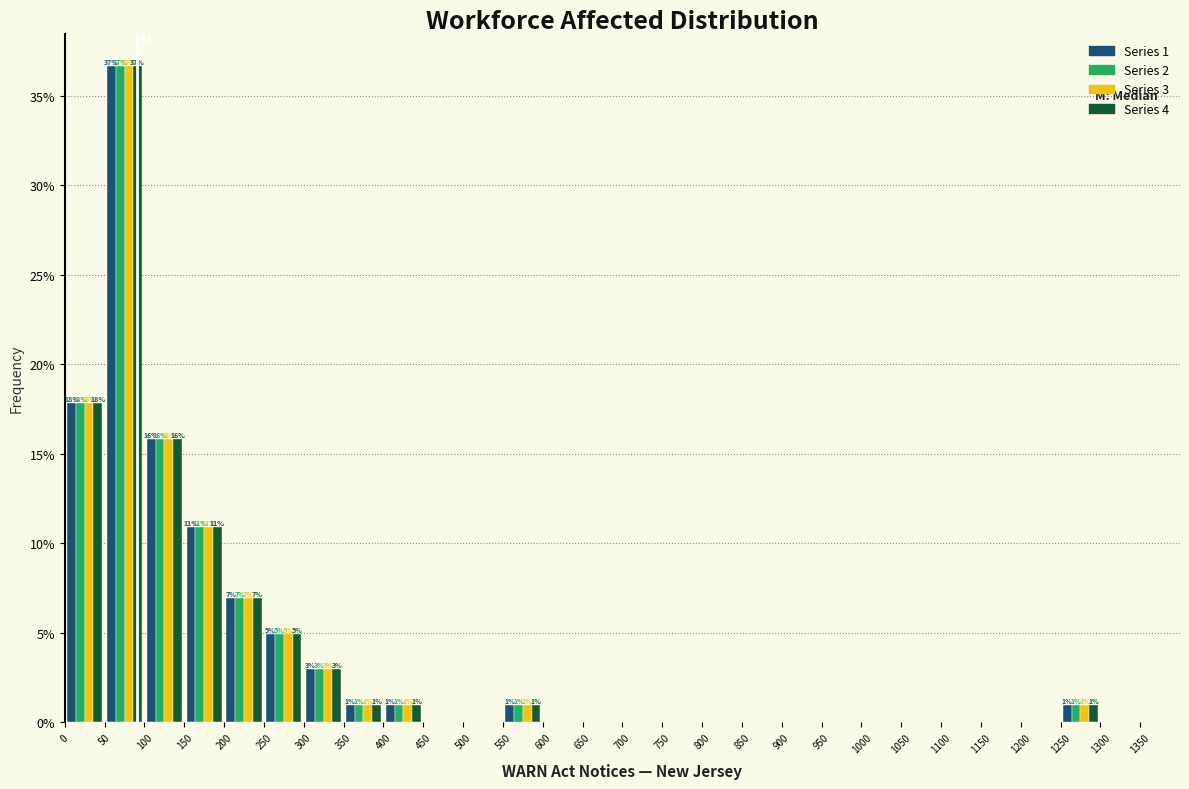

In the Series 1 series, which range on the x-axis has the tallest bar?

50 to 100